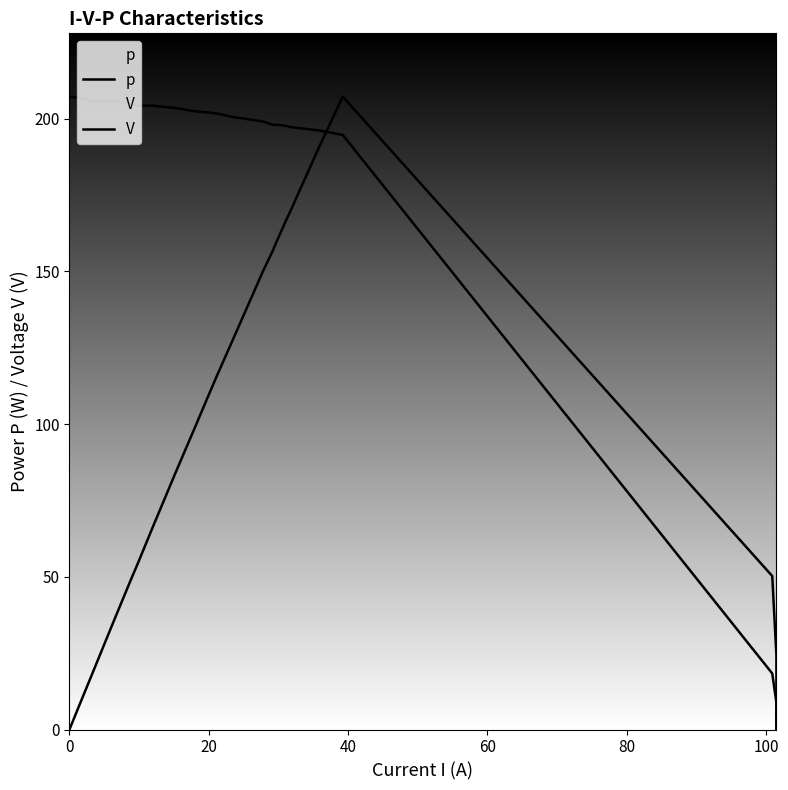

The value of p at 24 is 86.5. True or false?

False